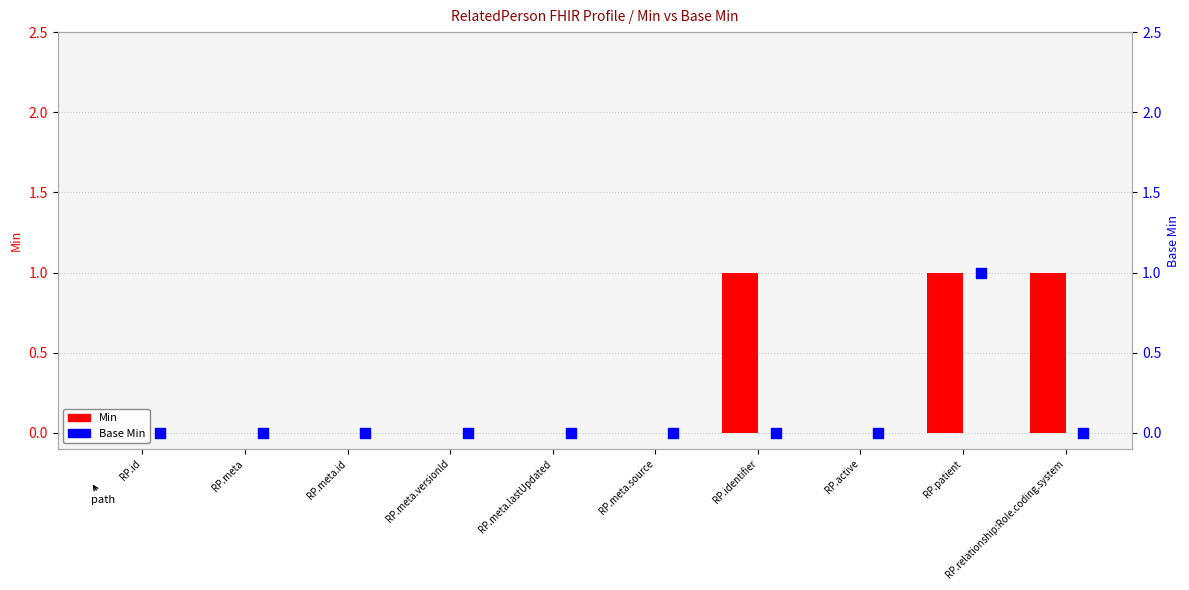

At how many categories does at least one series exceed 0?

3